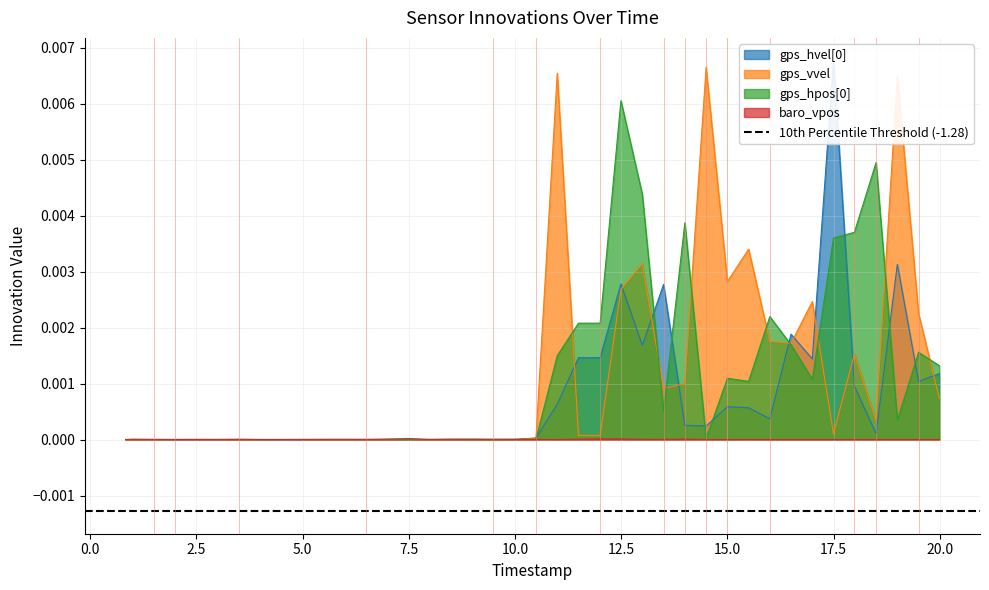

Does the chart display data point markers on the line(s)?

No